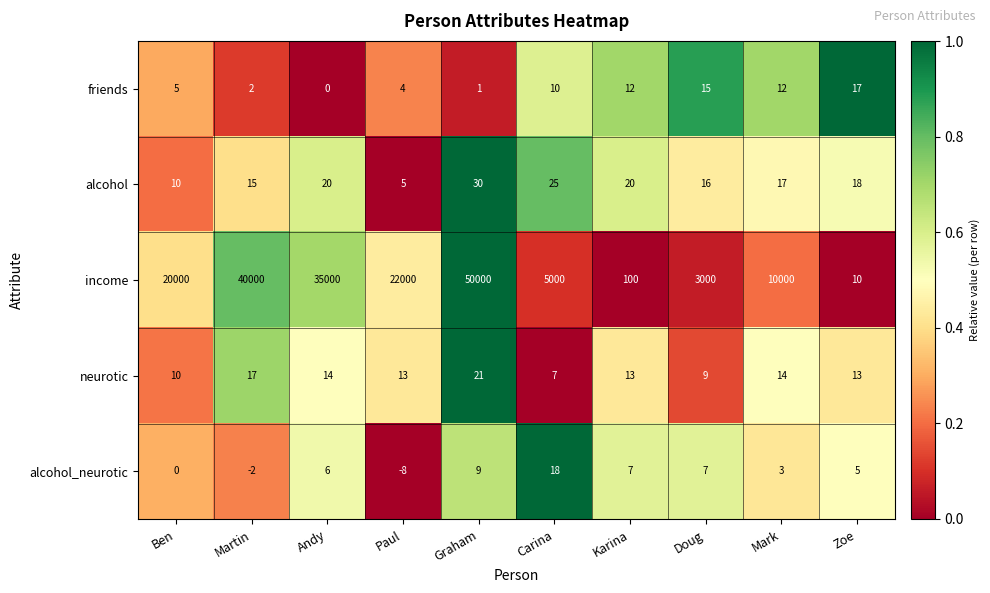

At how many categories does at least one series exceed 14694?

5